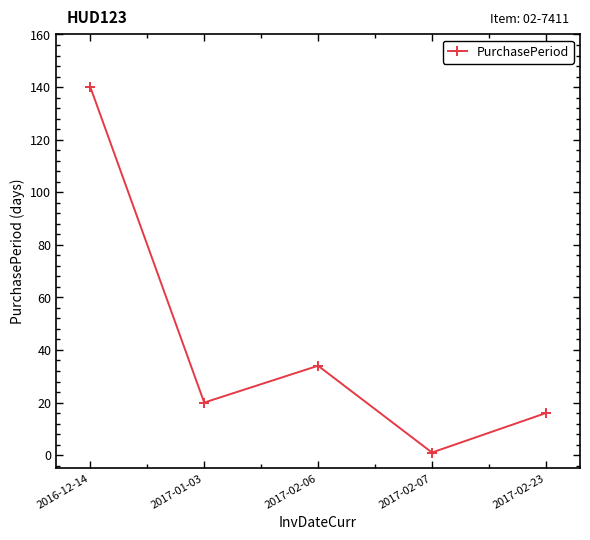

Which category has the highest value across all series?

2016-12-14